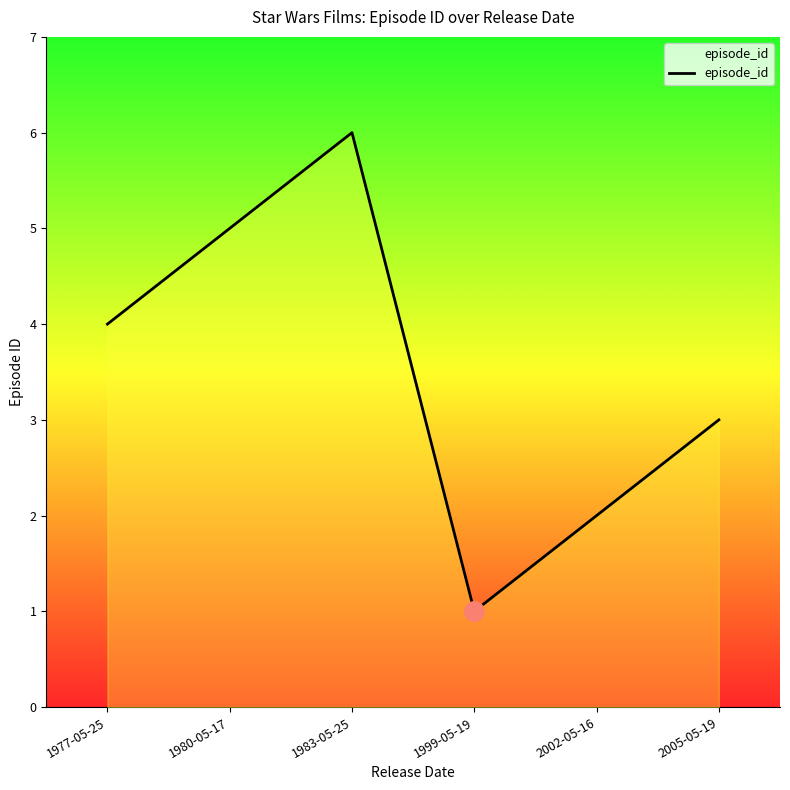

How many lines are shown in the chart?

1